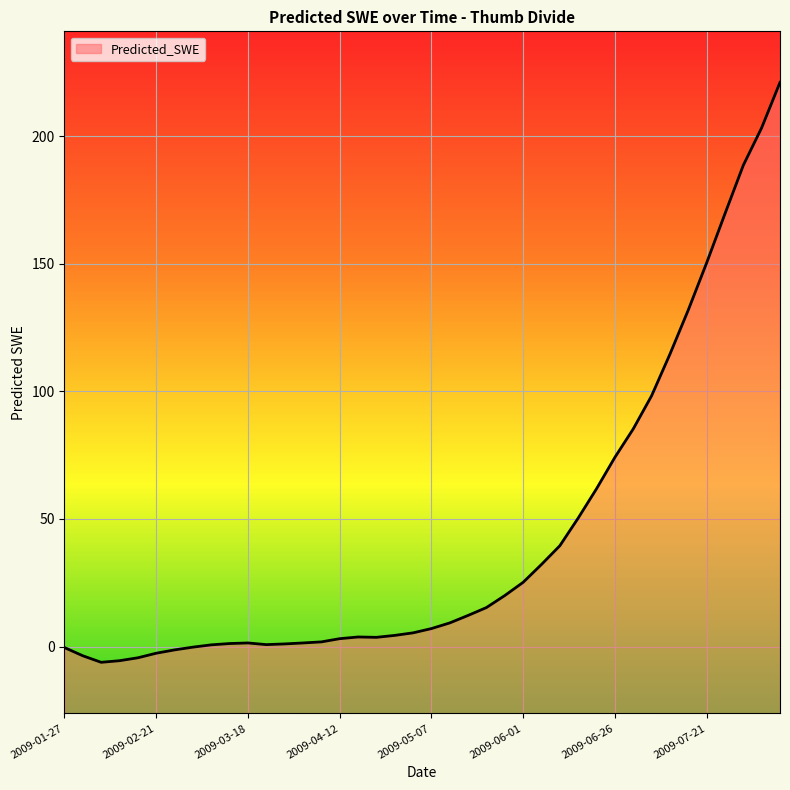

What is the label of the 27th point from the right?

2009-04-02